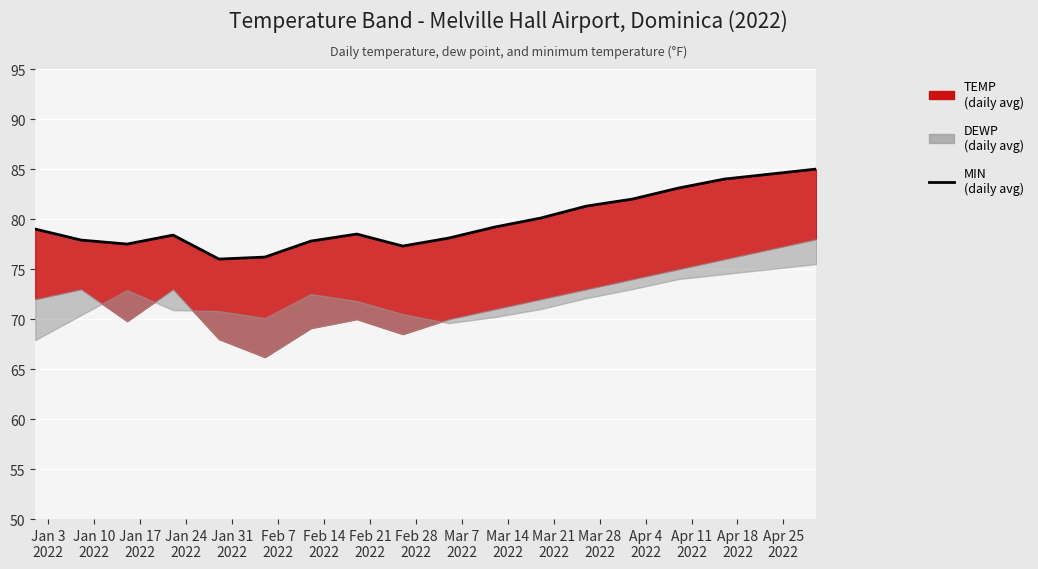

What is the change in value from Mar 28
2022 to Apr 18
2022?

+2.7